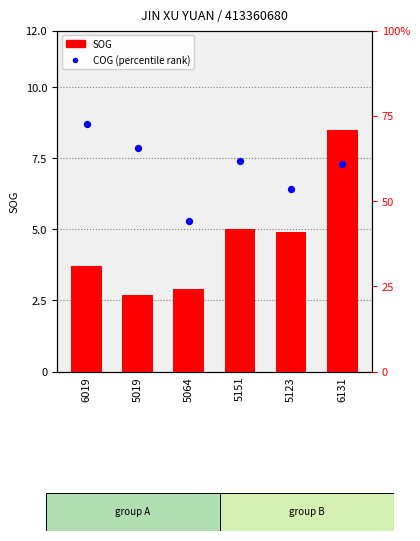

At which category is the sum across all series the highest?

6019